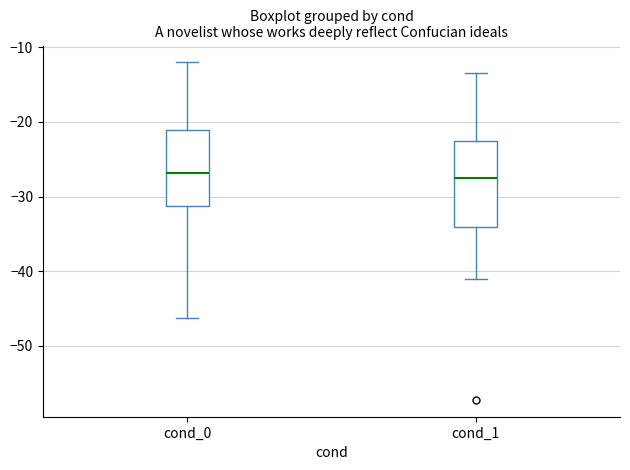

Reading left to right, transcribe this box plot: for each box, give where its median line is, the range the box spans, and where its two whiskers end, as read against the y-axis. The values are not printed on the chart, so give them approximately, as read against the axis.

cond_0: median -27, box -31 to -21, whiskers -46 to -12
cond_1: median -27, box -34 to -23, whiskers -41 to -13